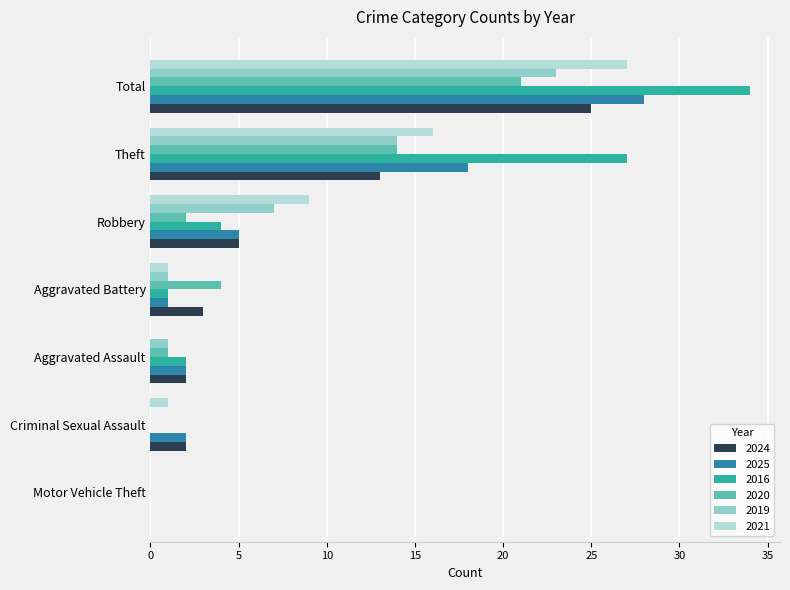

Where is 2024 nearest to the value 12?

Theft